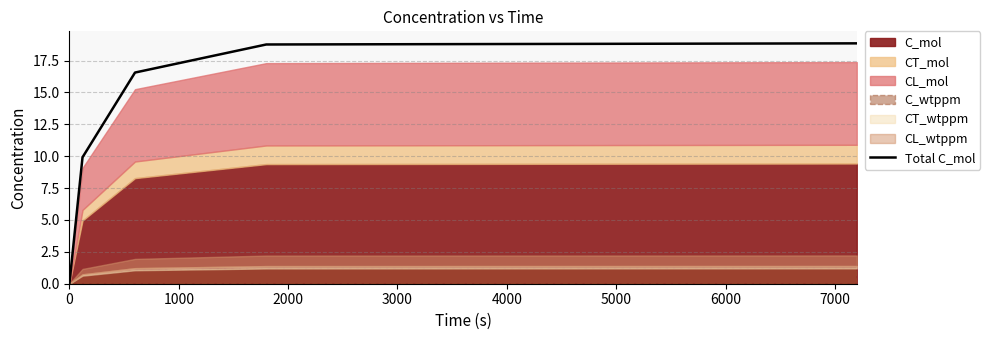

What is the value of the 3rd point from the left?

16.6